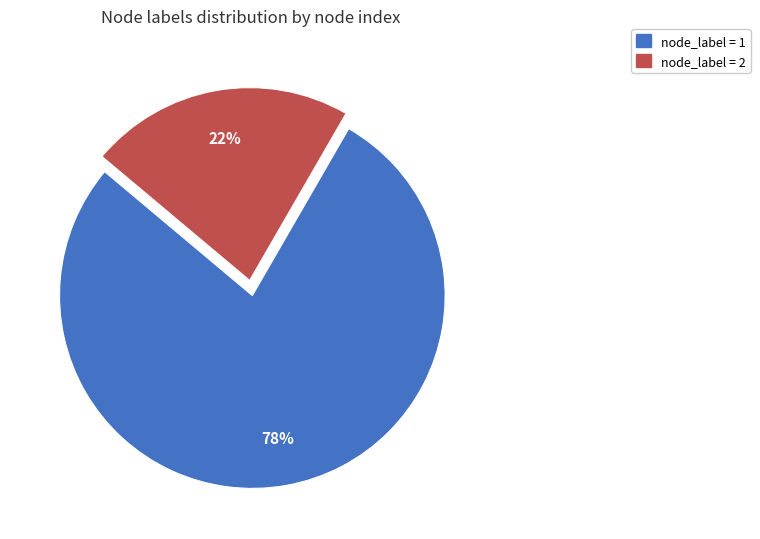

To the nearest percent, what portion does node_label = 2 represent?

22%